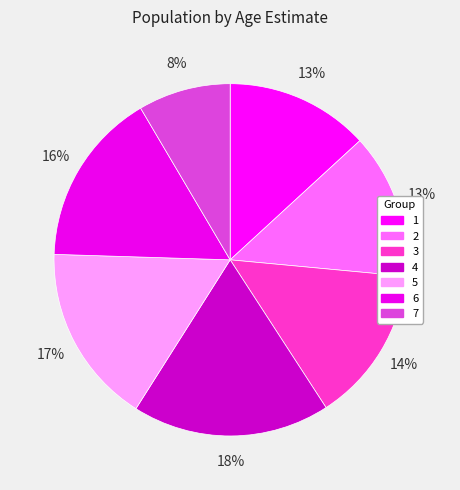

What is the smallest slice in the pie chart?

7